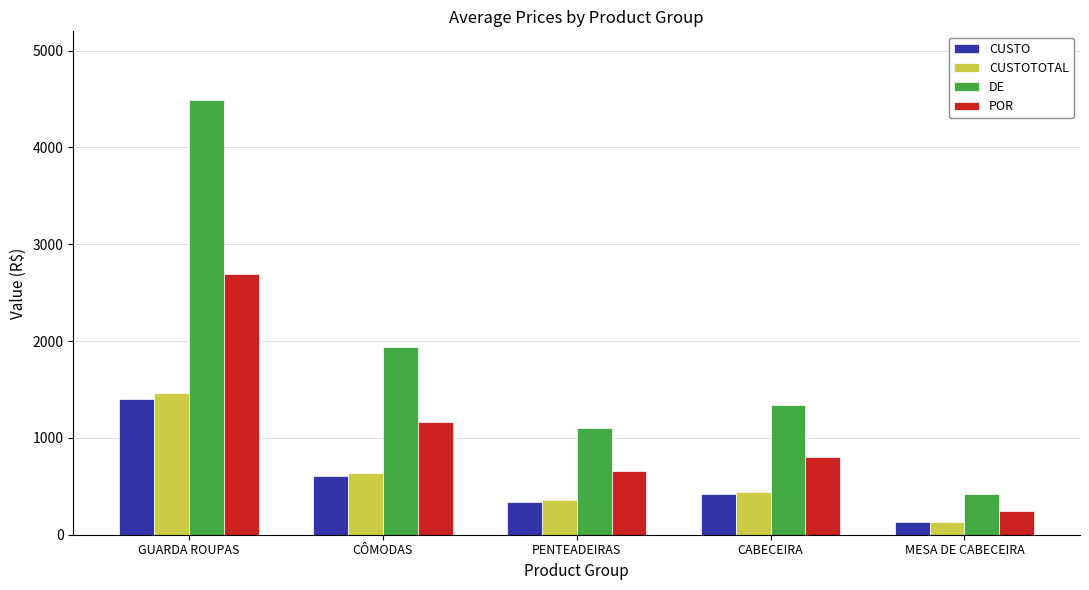

Where is DE nearest to the value 2455?

CÔMODAS